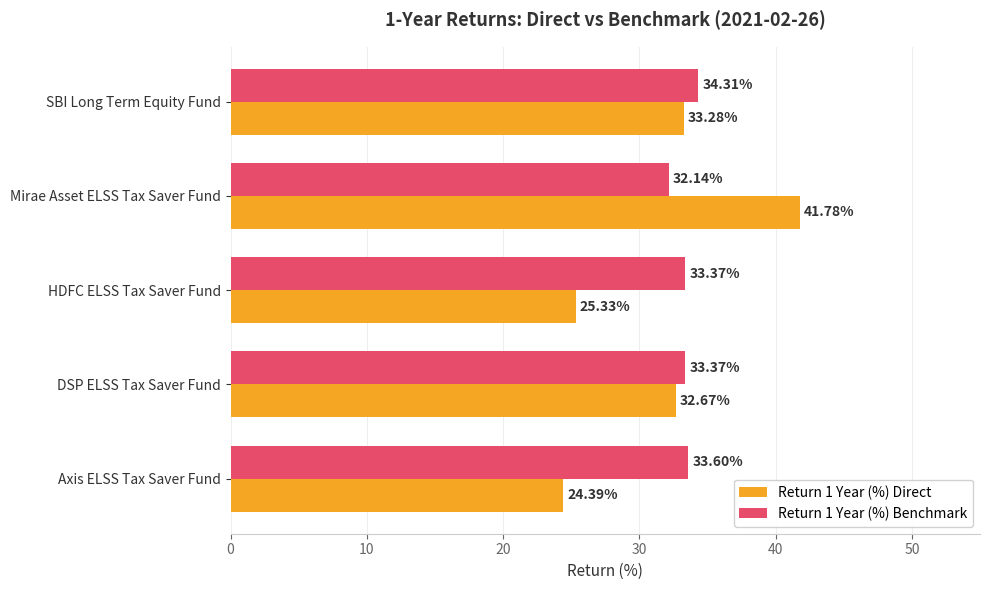

At which label does Return 1 Year (%) Direct reach its peak?

Mirae Asset ELSS Tax Saver Fund